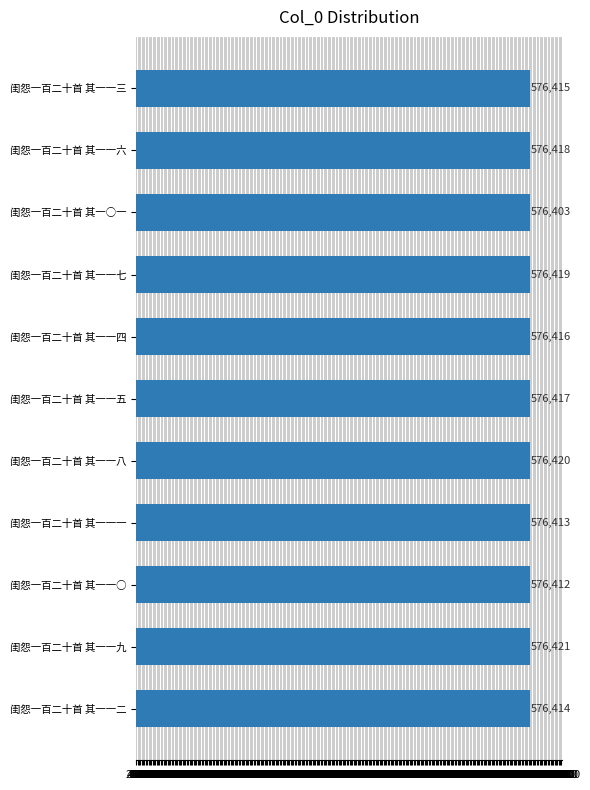

List the labels in order of value, smallest first.

闺怨一百二十首 其一○一, 闺怨一百二十首 其一一○, 闺怨一百二十首 其一一一, 闺怨一百二十首 其一一二, 闺怨一百二十首 其一一三, 闺怨一百二十首 其一一四, 闺怨一百二十首 其一一五, 闺怨一百二十首 其一一六, 闺怨一百二十首 其一一七, 闺怨一百二十首 其一一八, 闺怨一百二十首 其一一九